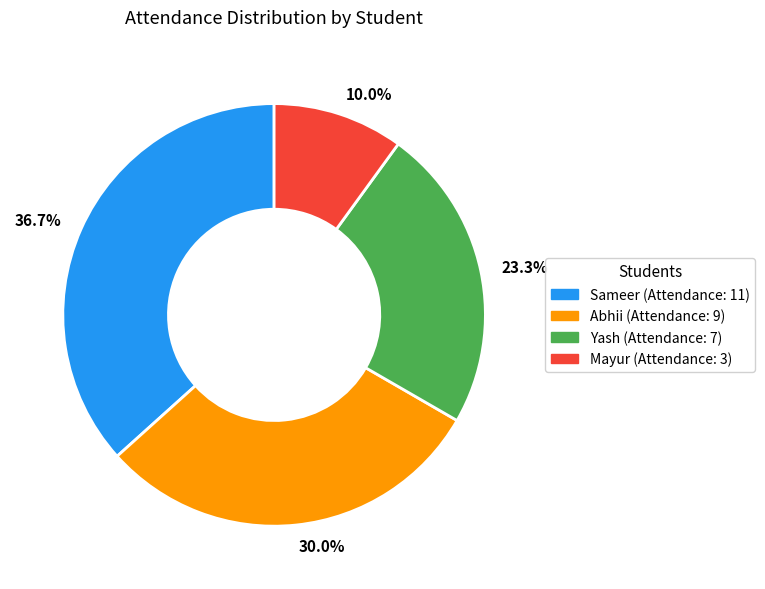

How many segments does this pie chart have?

4